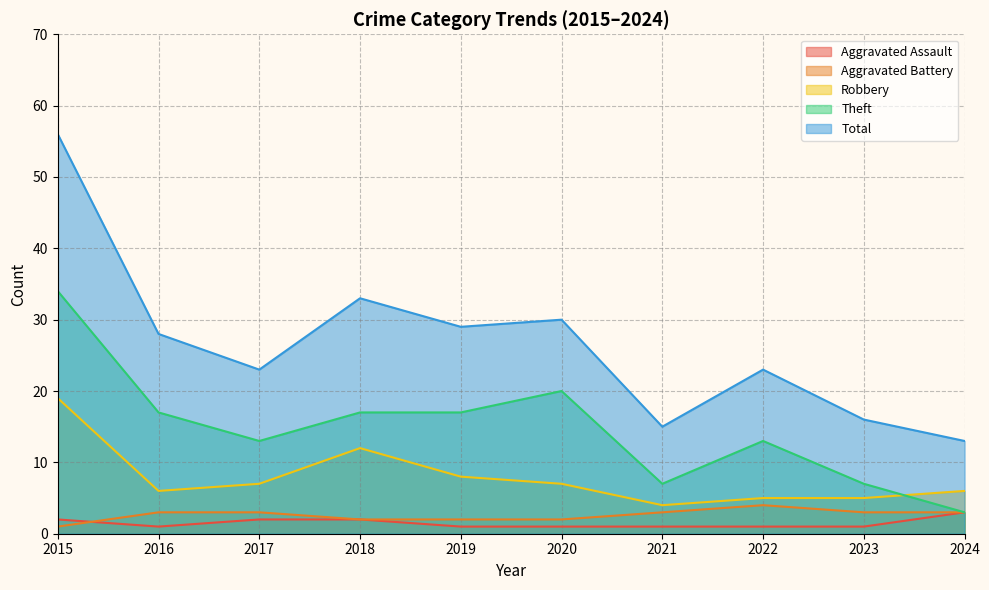

Where is the first local minimum for Aggravated Assault?

2016